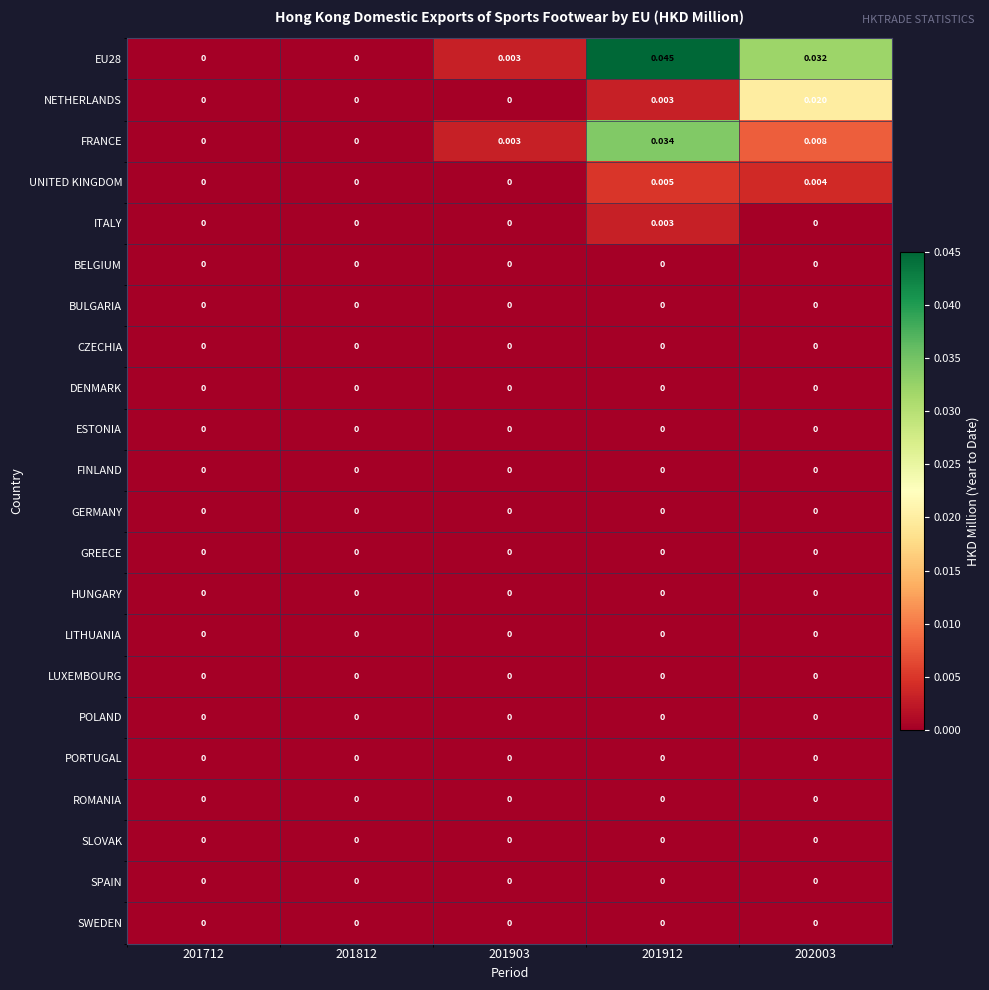

Is the value of PORTUGAL at 201912 greater than the value of UNITED KINGDOM at 201912?

No